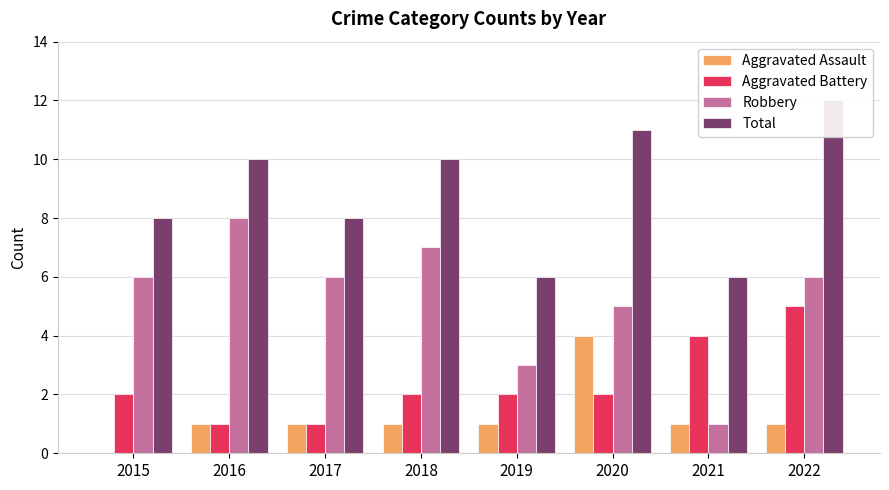

What is the average value of the Aggravated Assault series?

1